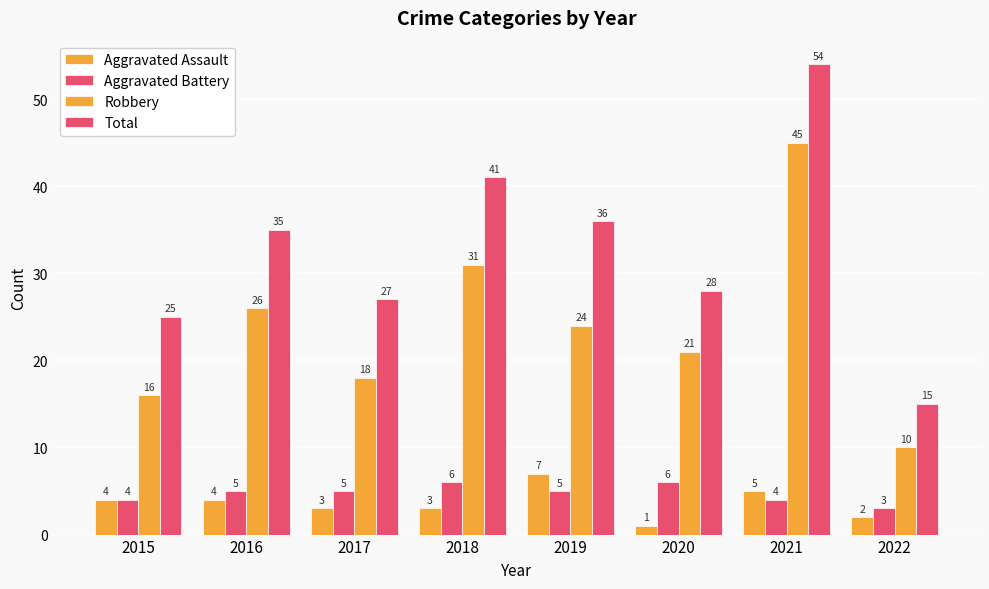

Which has a higher value, 2022 or 2021?

2021